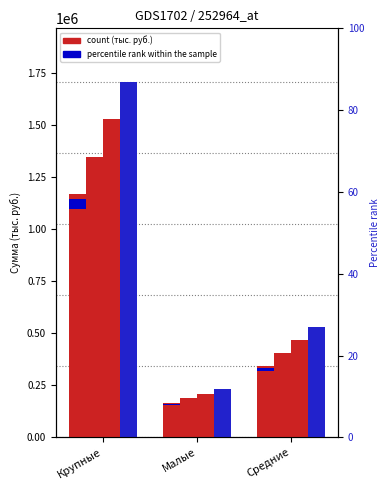

Reading right to left, transcribe all the data shown in this chart.

2016.1КВ: 342000	165000	1170000
2016.2КВ: 405000	187500	1350000
2016.3КВ: 468000	210000	1530000
2016.4КВ: 531000	232500	1710000